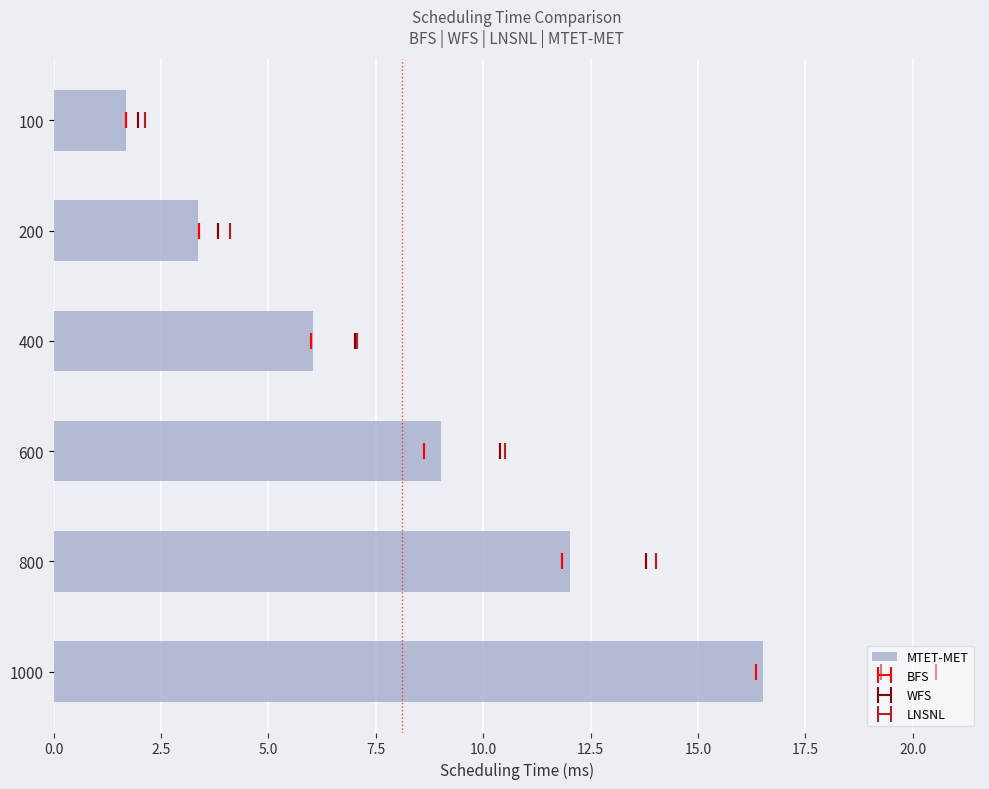

What is the smallest value displayed?

1.7